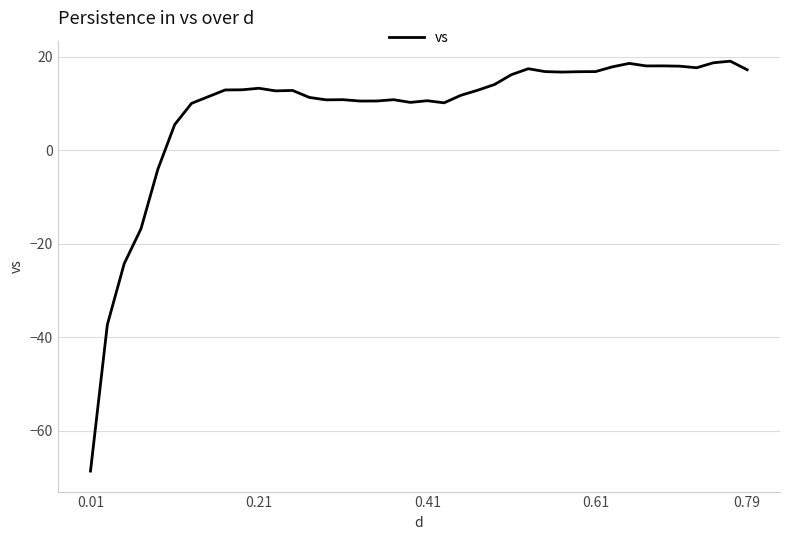

What is the difference between the maximum and minimum values?

87.7